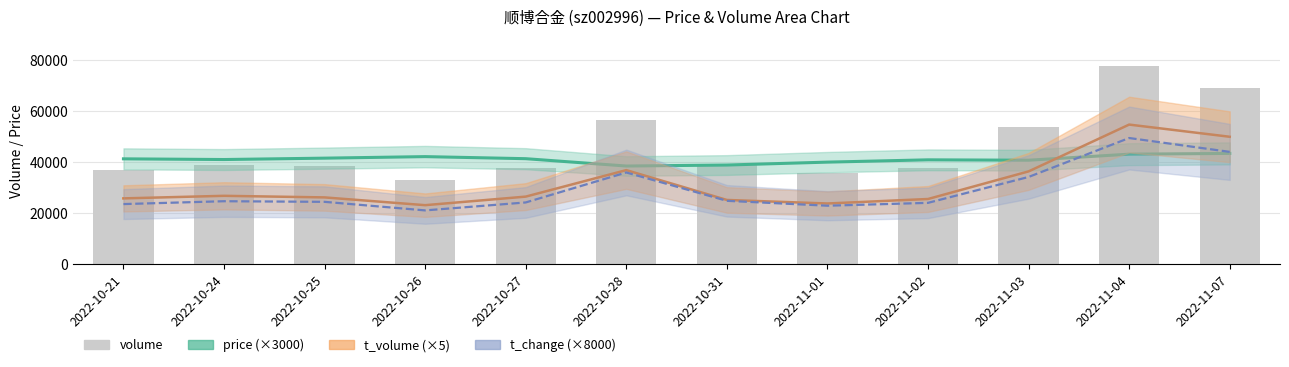

Reading right to left, transcribe all the data shown in this chart.

price (×3000): 2022-11-07=43320	2022-11-04=43020	2022-11-03=40650	2022-11-02=40800	2022-11-01=39900	2022-10-31=38760	2022-10-28=38370	2022-10-27=41250	2022-10-26=42060	2022-10-25=41460	2022-10-24=40920	2022-10-21=41190
t_volume (×5): 2022-11-07=49850	2022-11-04=54630	2022-11-03=36260	2022-11-02=25435	2022-11-01=23675	2022-10-31=25060	2022-10-28=36765	2022-10-27=26370	2022-10-26=23010	2022-10-25=26060	2022-10-24=26680	2022-10-21=25675
t_change (×8000): 2022-11-07=43920	2022-11-04=49360	2022-11-03=34080	2022-11-02=23920	2022-11-01=22800	2022-10-31=24720	2022-10-28=35840	2022-10-27=24080	2022-10-26=20960	2022-10-25=24320	2022-10-24=24560	2022-10-21=23440
volume: 2022-11-07=69029	2022-11-04=77565	2022-11-03=53584	2022-11-02=37570	2022-11-01=35819	2022-10-31=38808	2022-10-28=56326	2022-10-27=37788	2022-10-26=32899	2022-10-25=38258	2022-10-24=38651	2022-10-21=36813